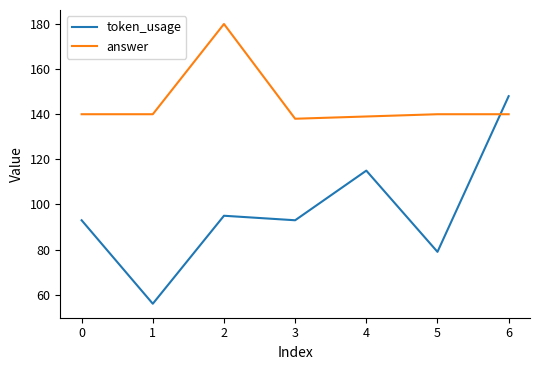

Which series changed the most between 0 and 1?

token_usage